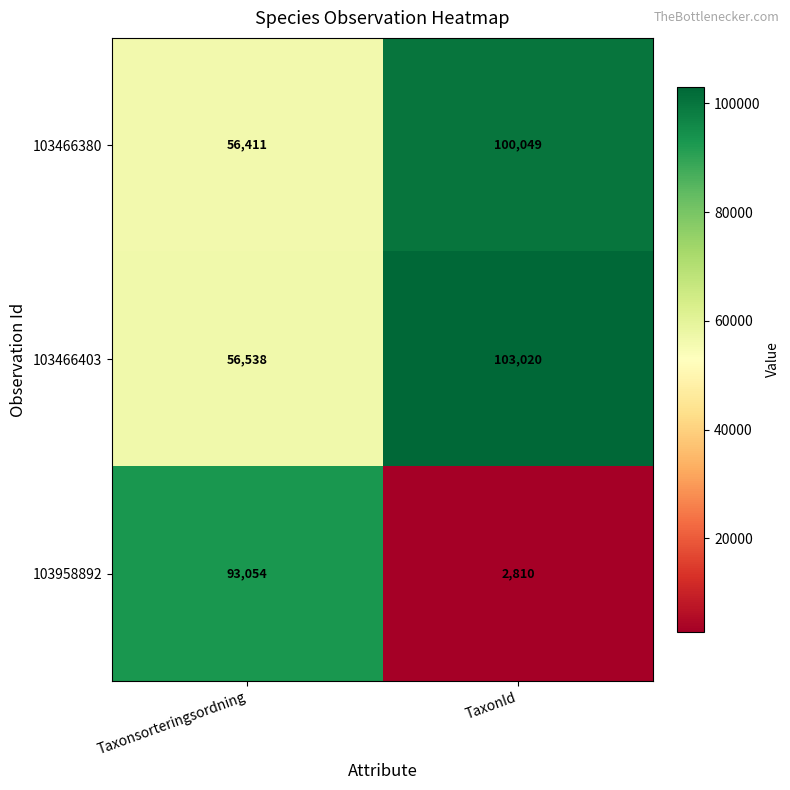

What is the difference between the maximum and minimum values in the 103466380 series?

43638